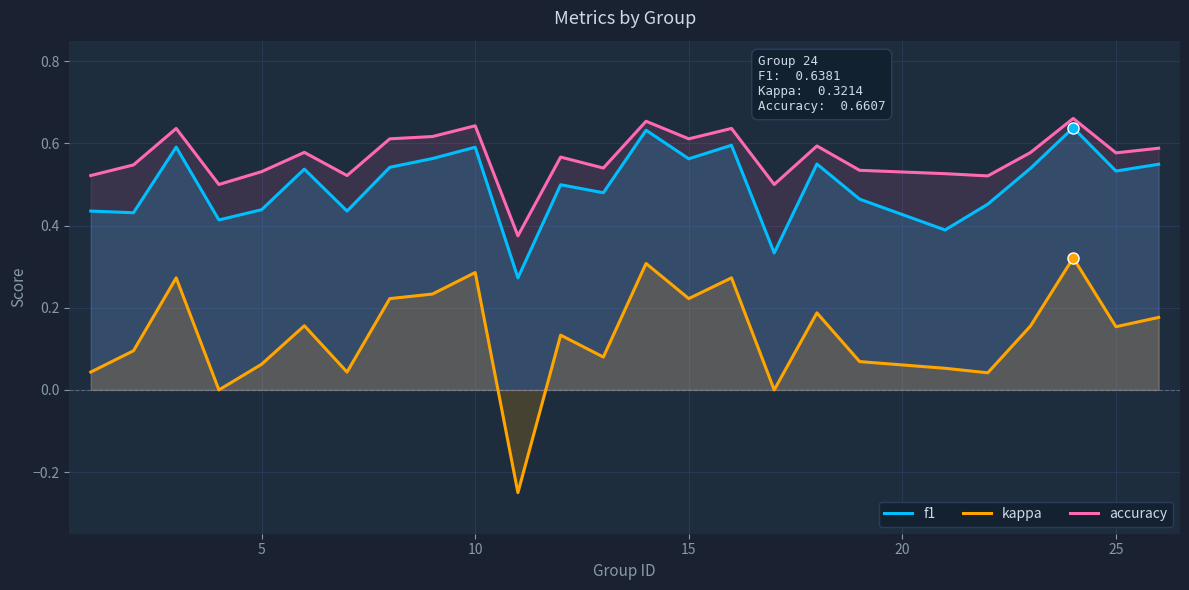

Which series has the widest spread of values?

kappa